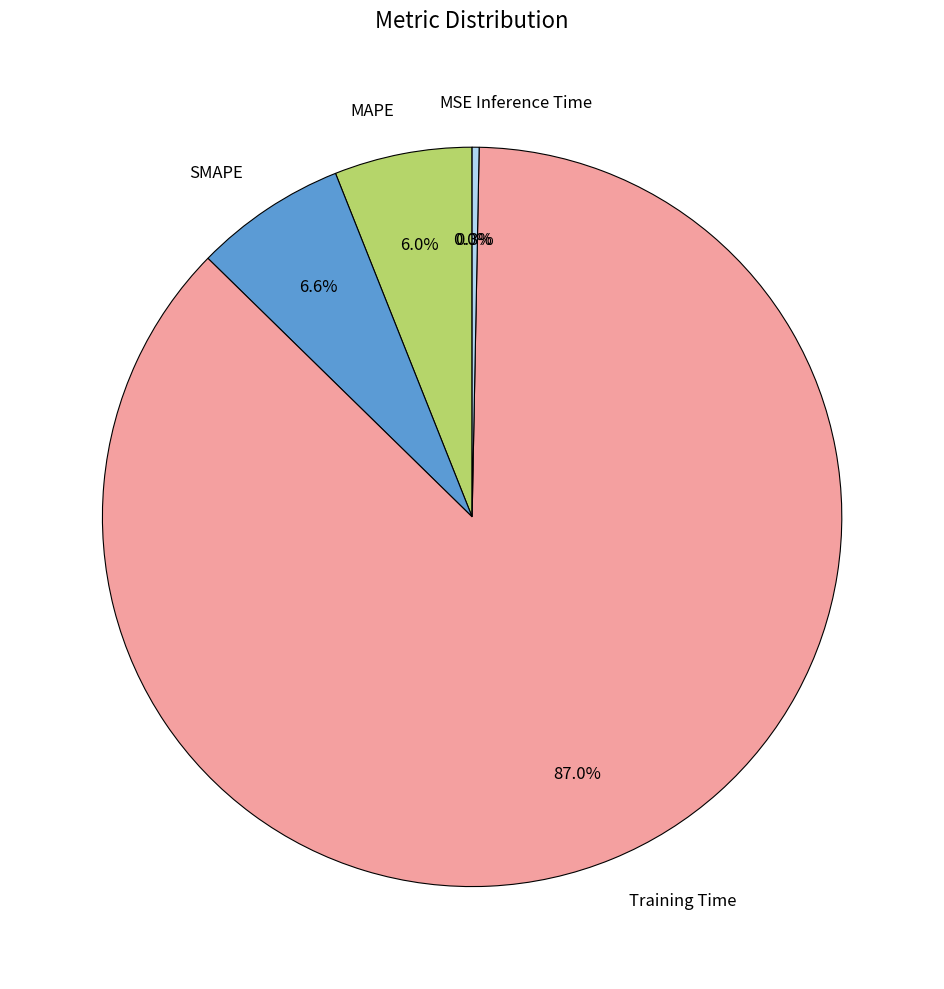

What is the total percentage of Training Time and SMAPE?

93.7%